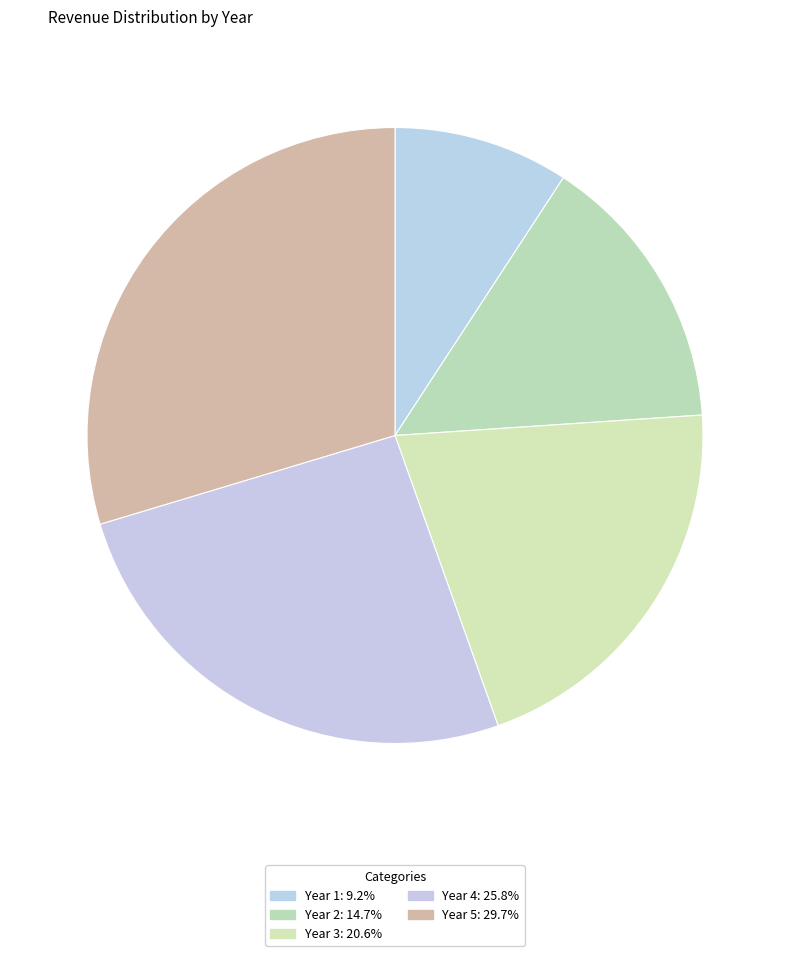

Which has a higher value, Year 1 or Year 2?

Year 2